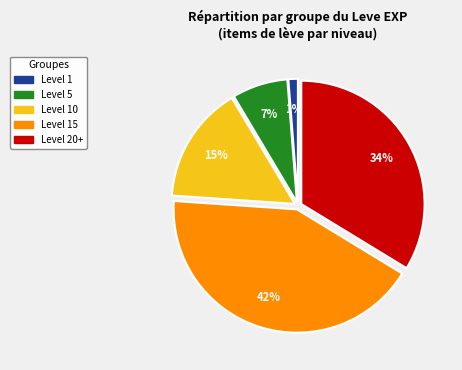

To the nearest percent, what is the average slice percentage?

20%